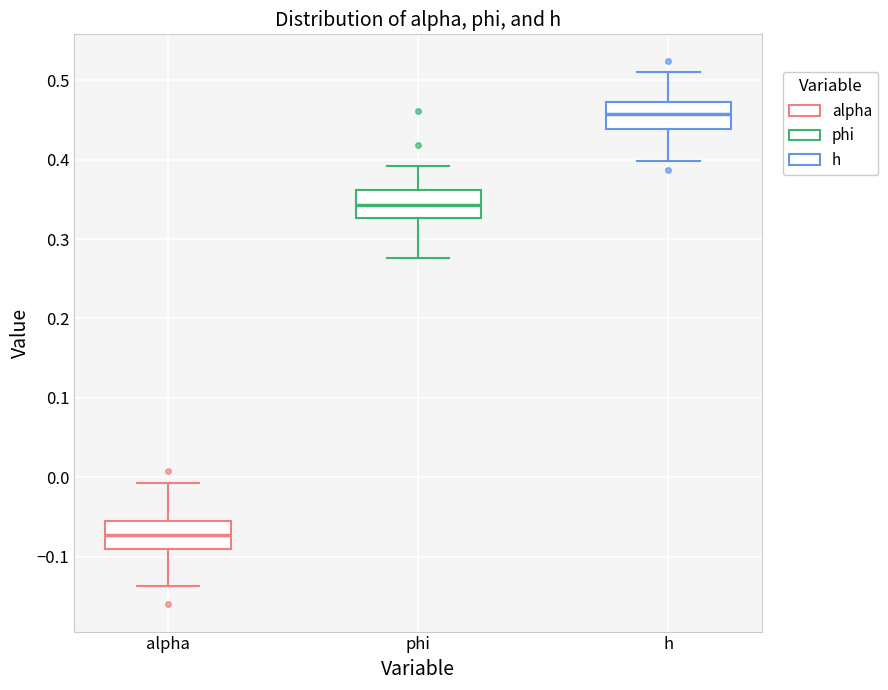

Reading left to right, read every box against the y-axis: the position of its median line, the range the box covers, and the ends of its whiskers. The values are not printed on the chart, so give them approximately, as read against the axis.

alpha: median -0.07, box -0.09 to -0.06, whiskers -0.14 to -0.01
phi: median 0.34, box 0.33 to 0.36, whiskers 0.28 to 0.39
h: median 0.46, box 0.44 to 0.47, whiskers 0.40 to 0.51